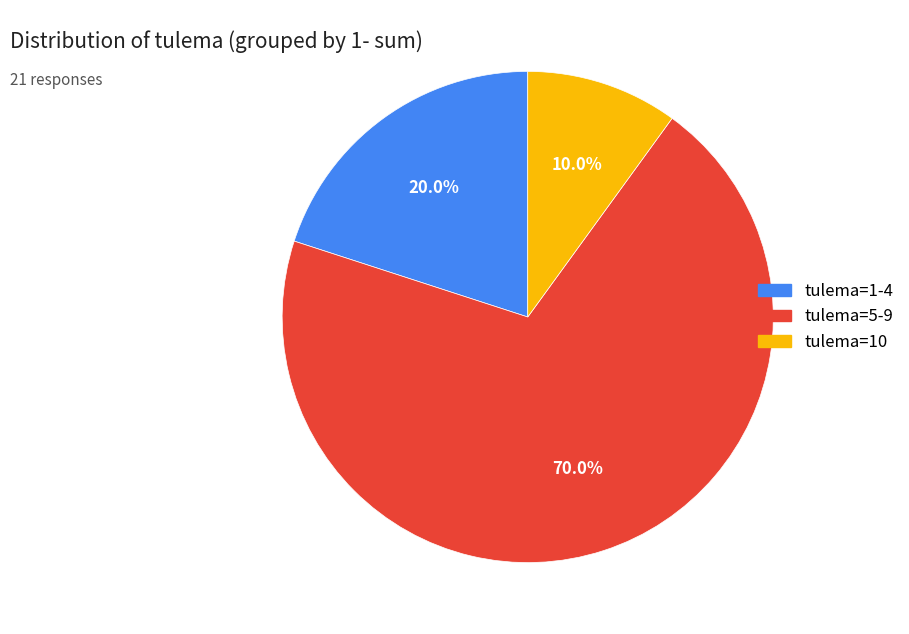

Is there a majority slice in this chart?

Yes